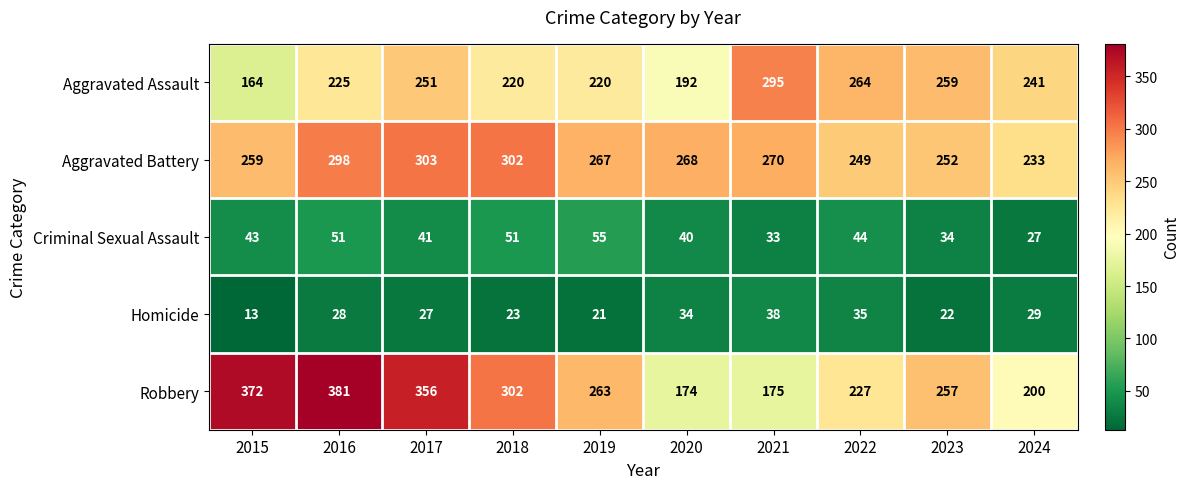

Which category has the highest value in the Aggravated Battery series?

2017